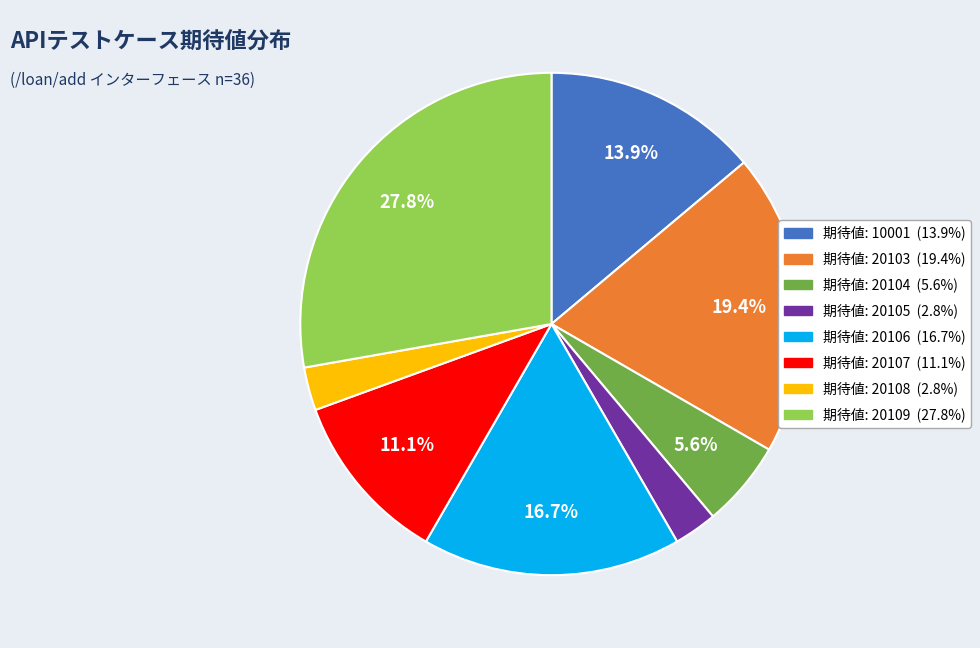

Does any single category account for the majority?

No